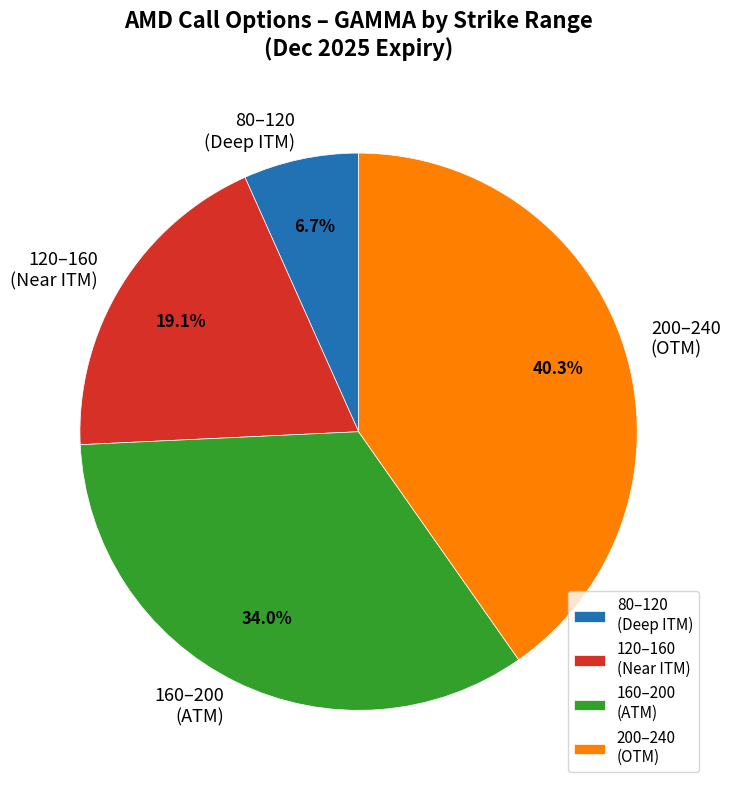

What percentage is NOT represented by 160–200 (ATM)?

66.0%